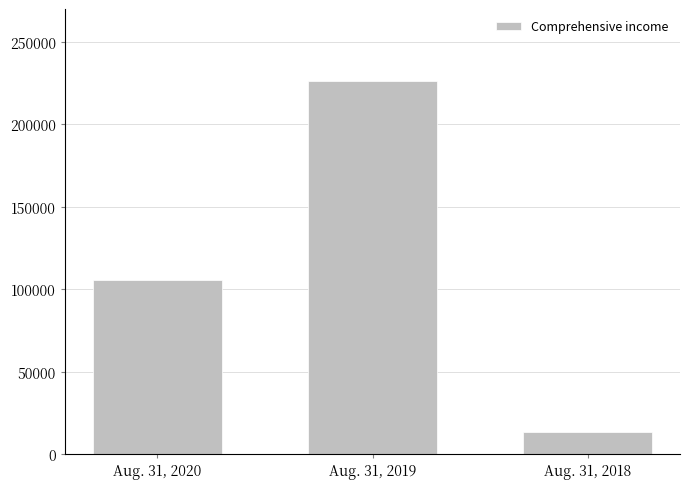

Reading left to right, extract all data points from this chart.

105405	226079	13522